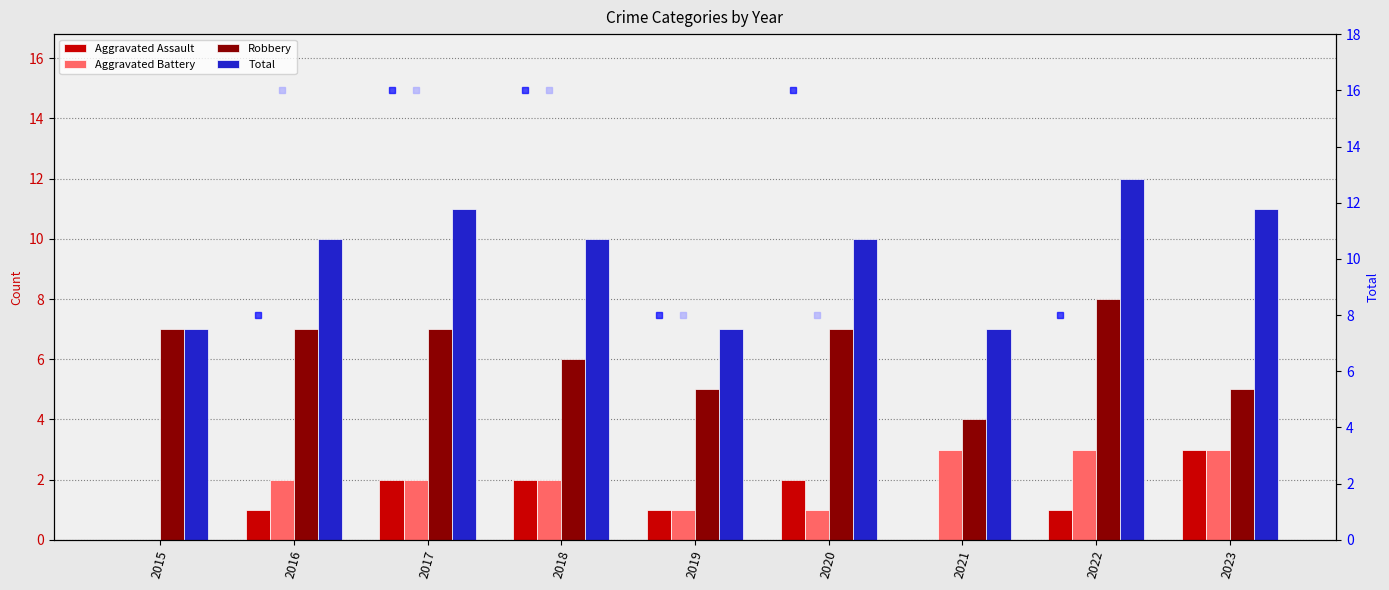

Is the value of Aggravated Assault at 2015 greater than the value of Aggravated Battery at 2016?

No